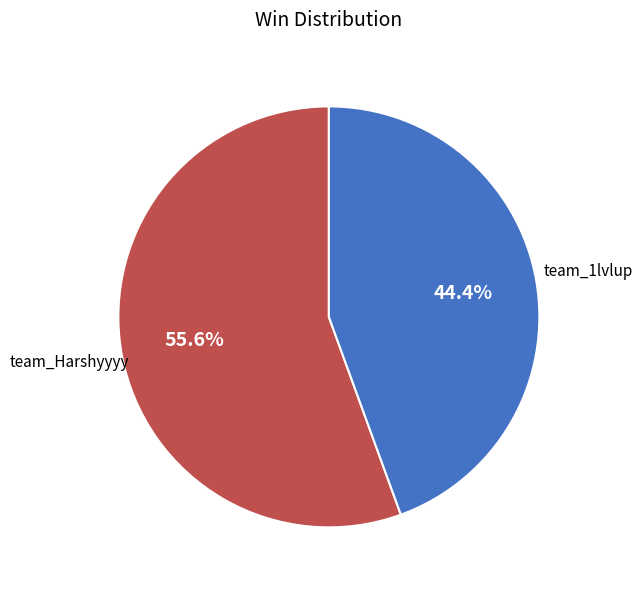

To the nearest percent, what percentage of the pie is team_1lvlup?

44%